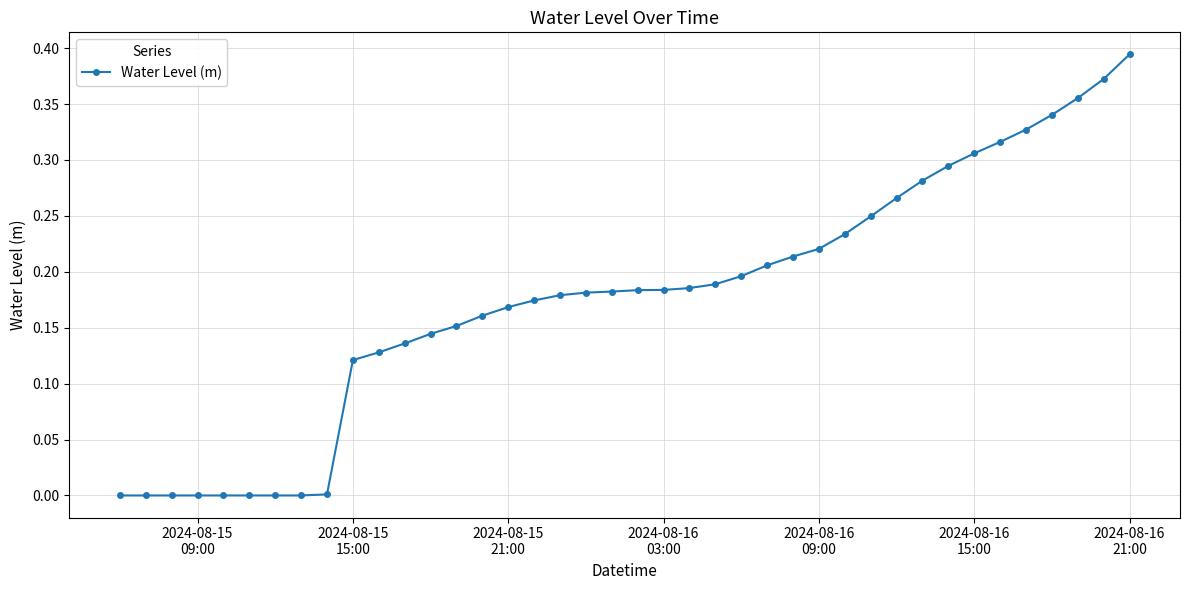

What is the sum of all values?

7.0